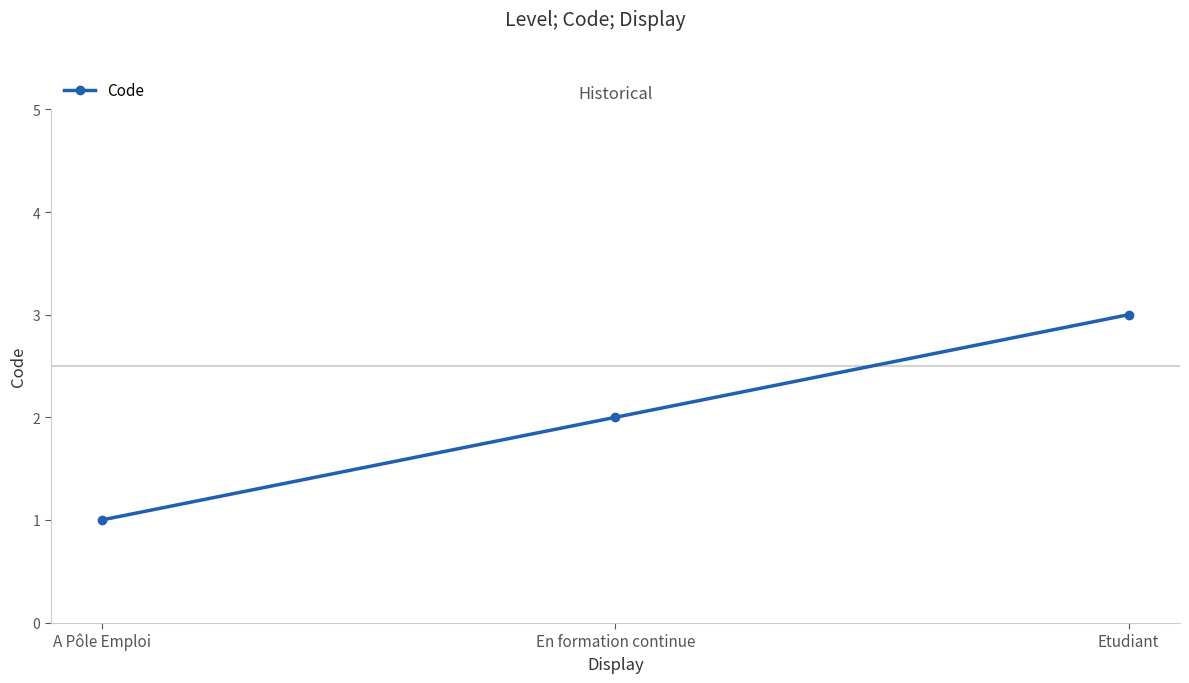

What is the label of the 2nd point from the left?

En formation continue